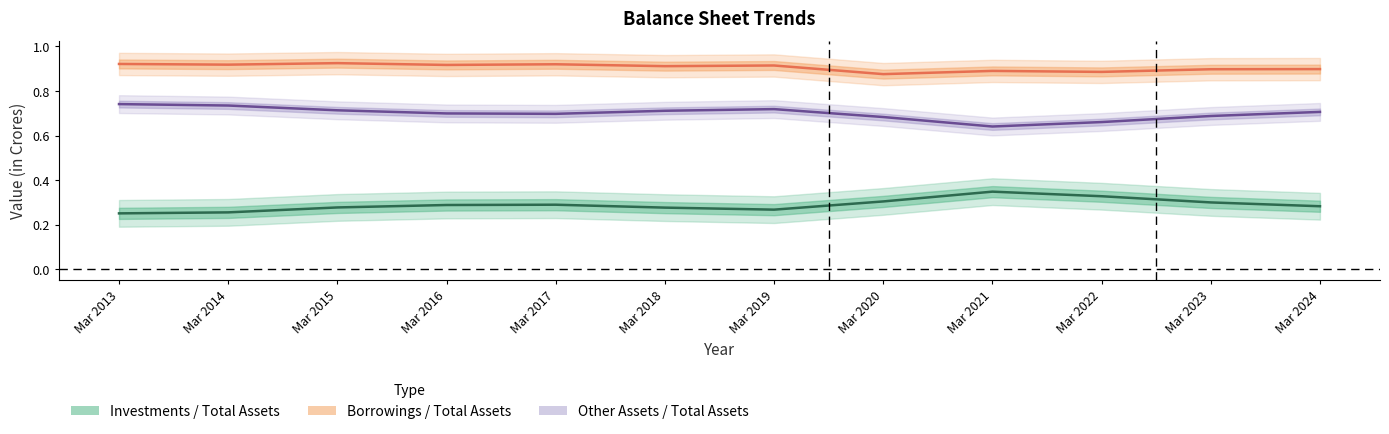

List the series in order of their overall mean, lowest first.

Investments / Total Assets, Other Assets / Total Assets, Borrowings / Total Assets